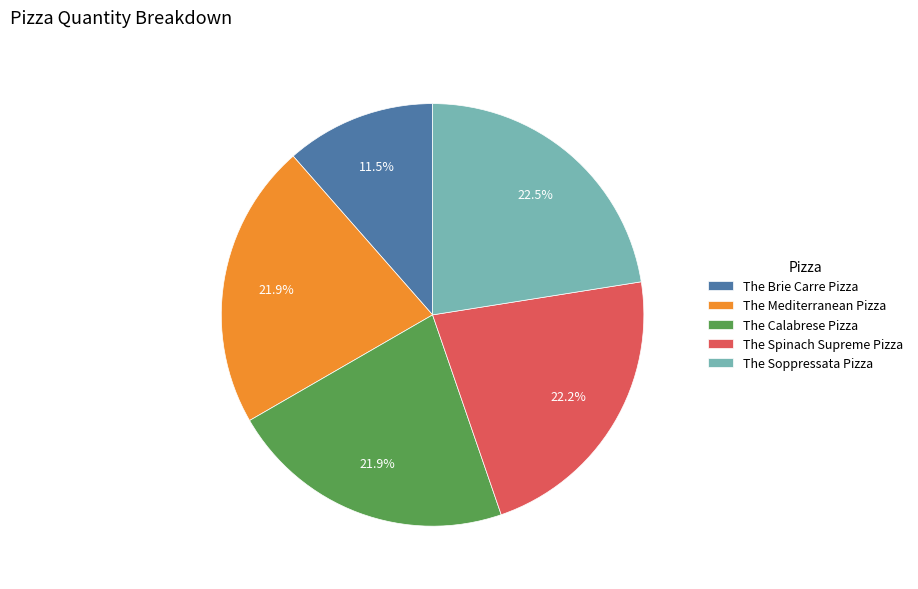

True or false: The Brie Carre Pizza accounts for 1% of the total.

False